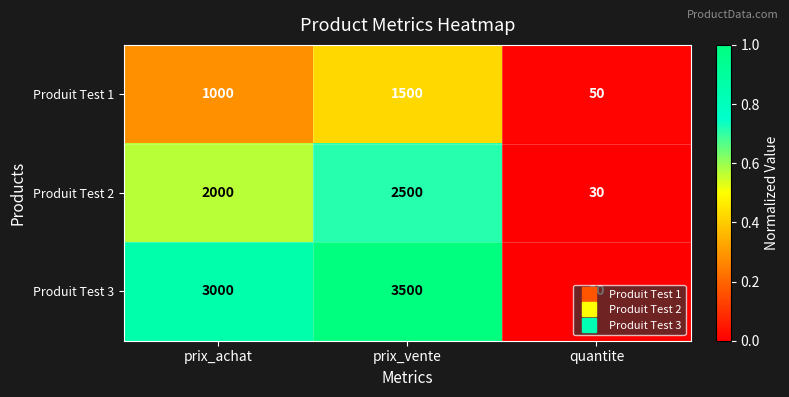

Which category has the lowest value in the Produit Test 1 series?

quantite